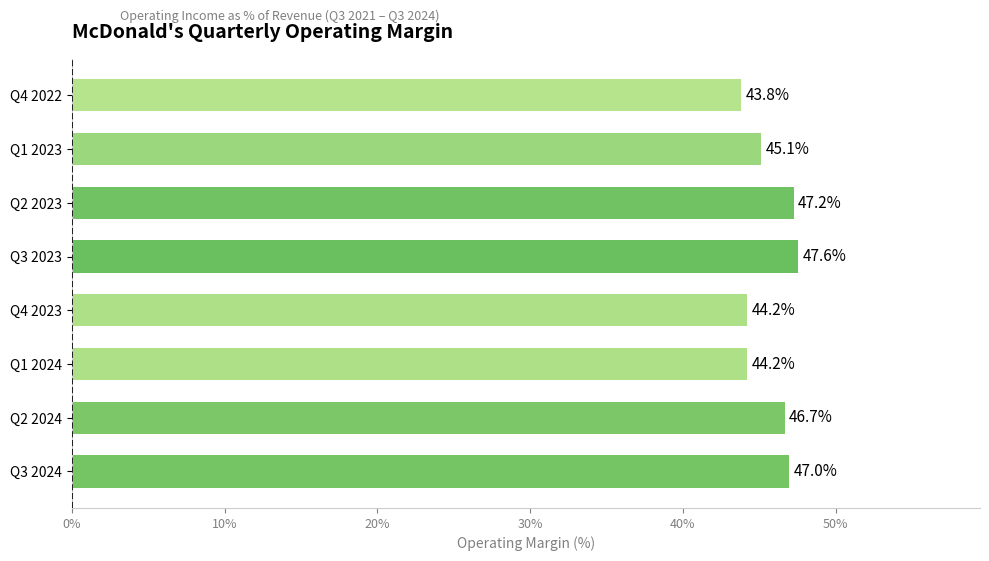

At which category does the chart reach its peak across all series?

Q3 2023